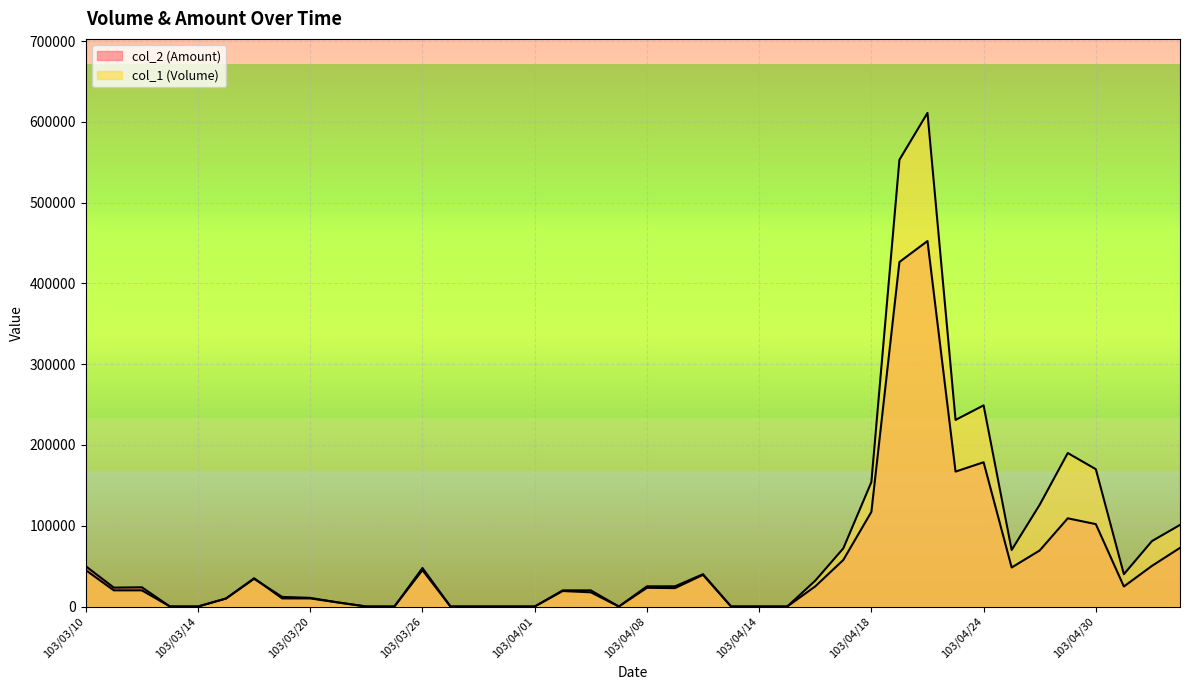

Is it true that col_2 (Amount) equals 22030 at 103/04/10?

False